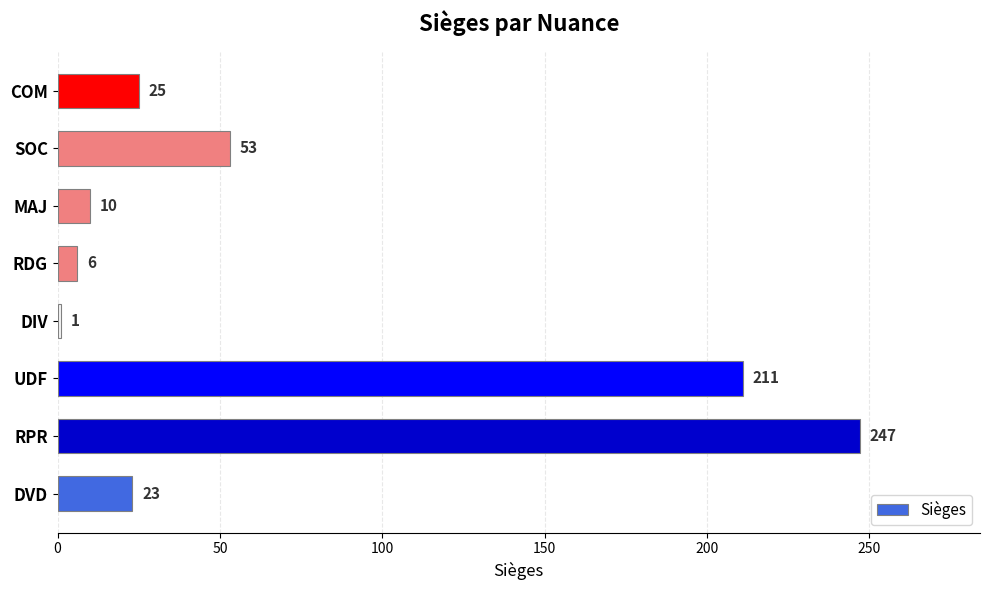

What is the smallest value displayed?

1